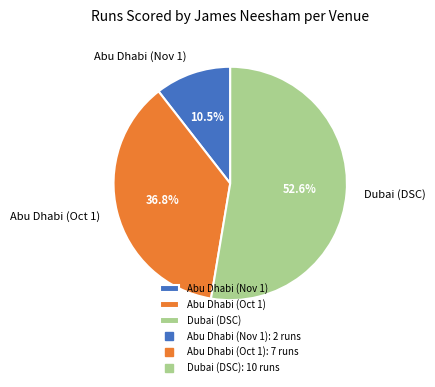

To the nearest percent, what is the difference between the Dubai (DSC) and Abu Dhabi (Nov 1) slice percentages?

42%